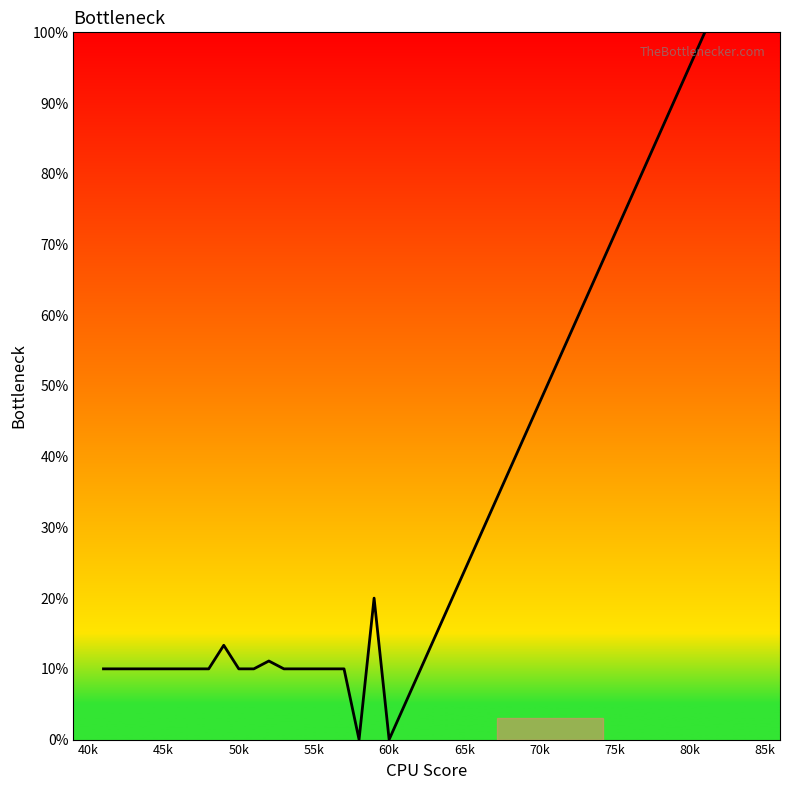

What is the difference between the maximum and minimum values?

100.0